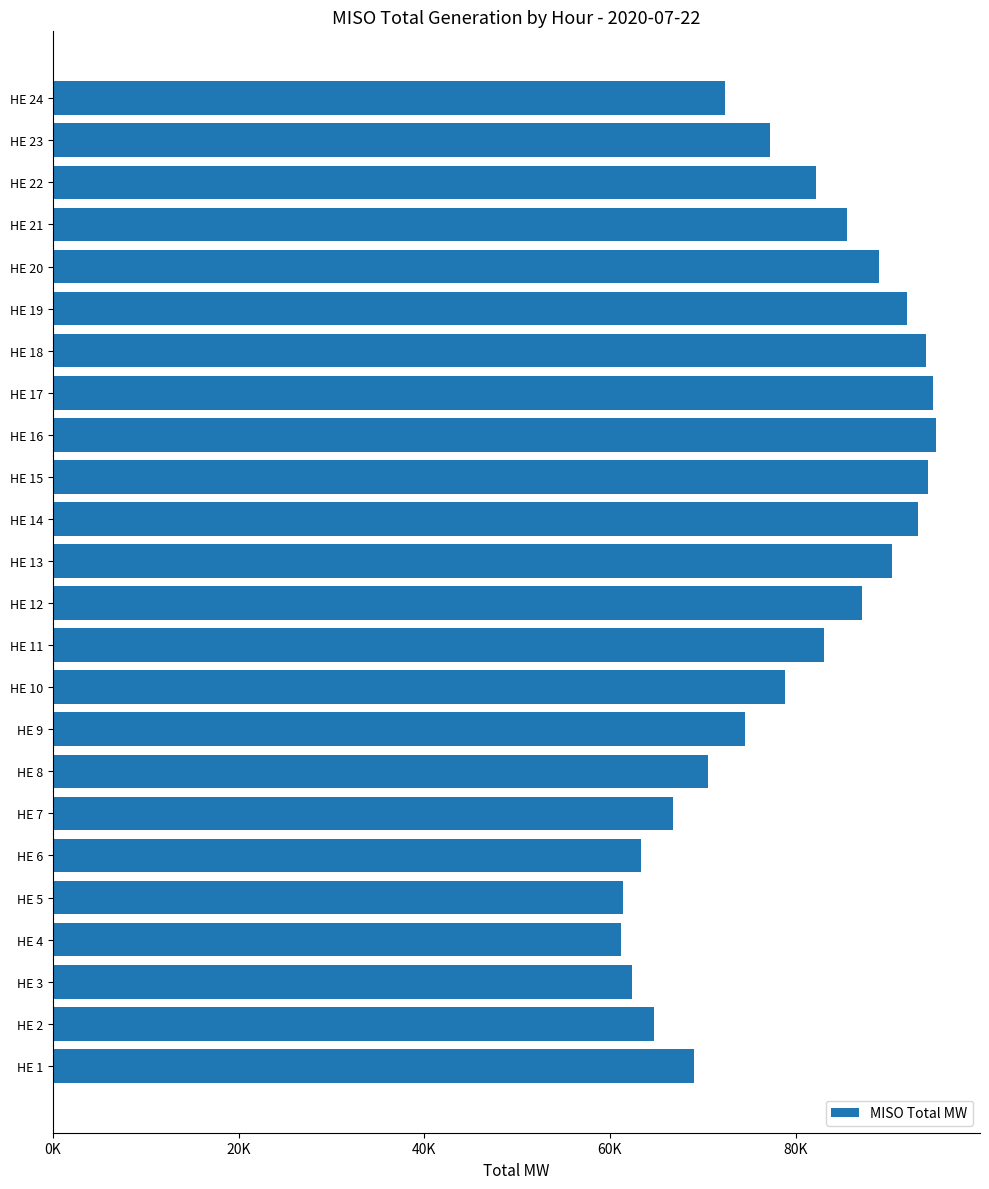

What is the sum of all values?

1903240.2